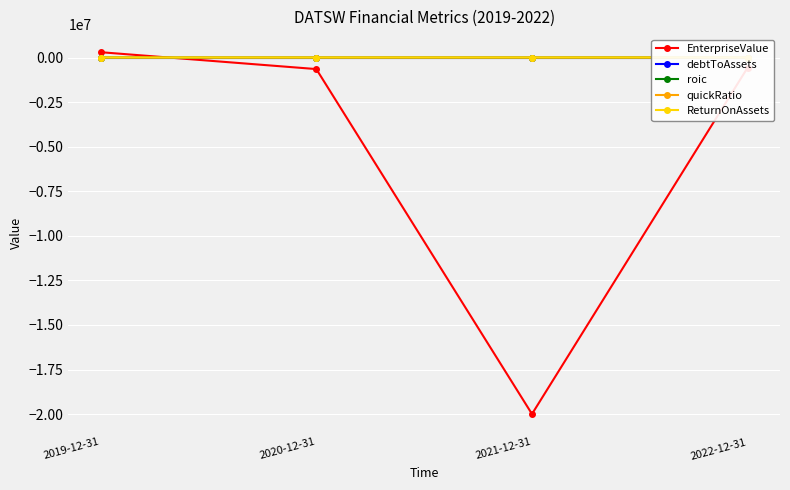

How many lines are shown in the chart?

5